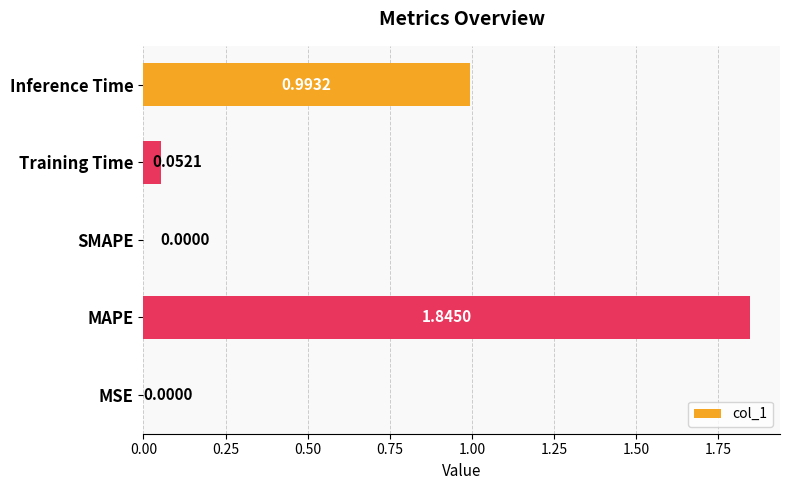

What is the sum of all values?

2.9